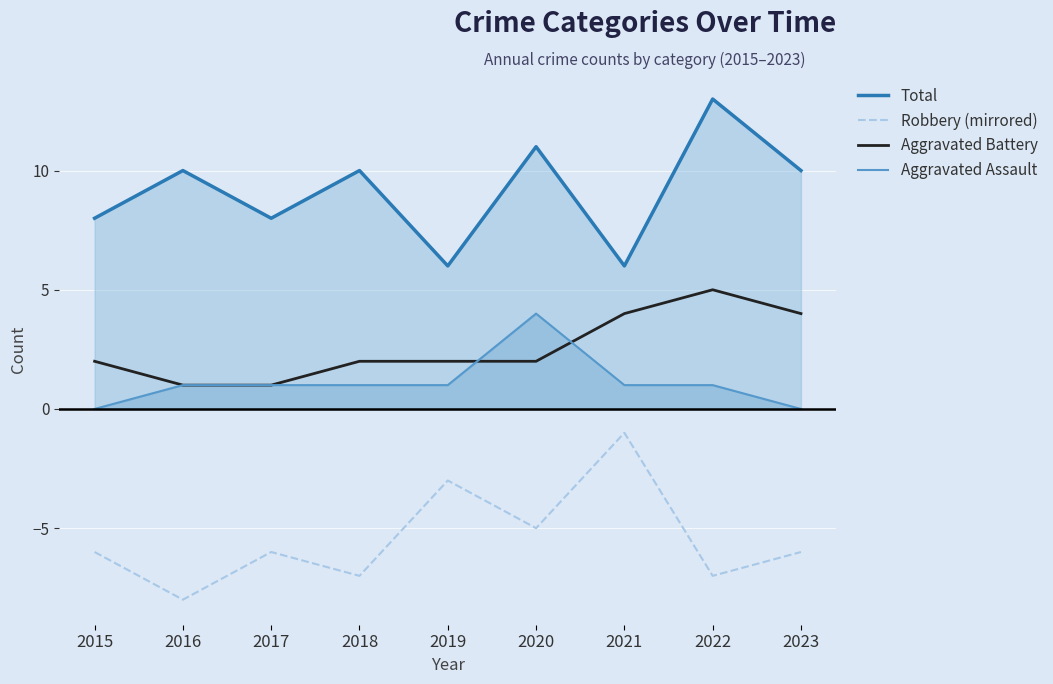

Which category has the highest value in the Total series?

2022